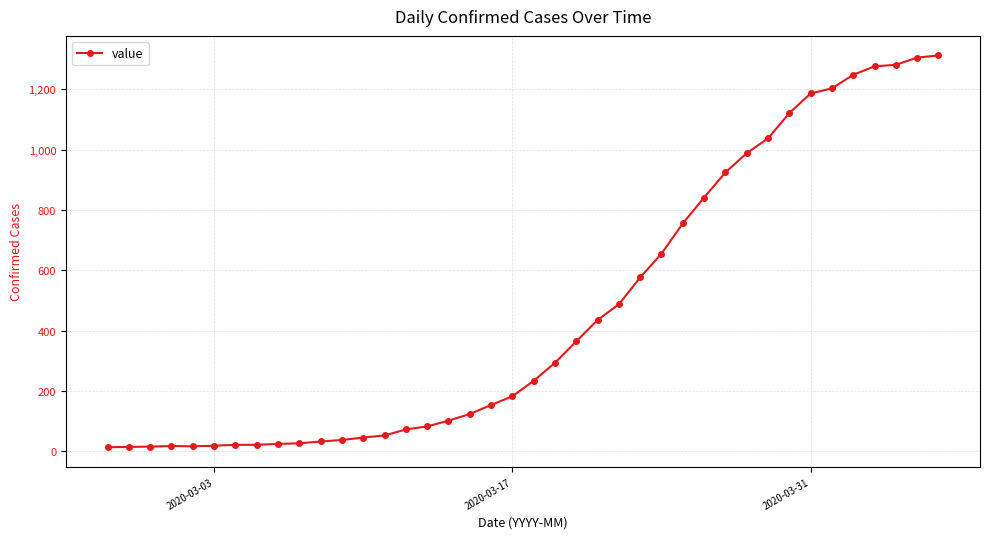

What is the average value?

465